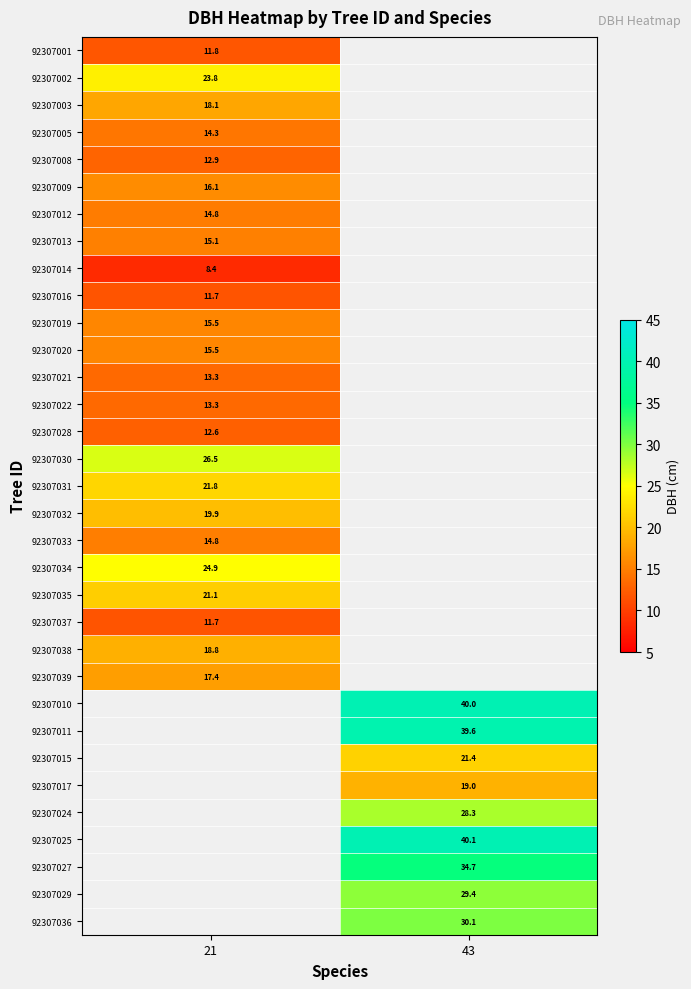

At which category does the chart reach its peak across all series?

43